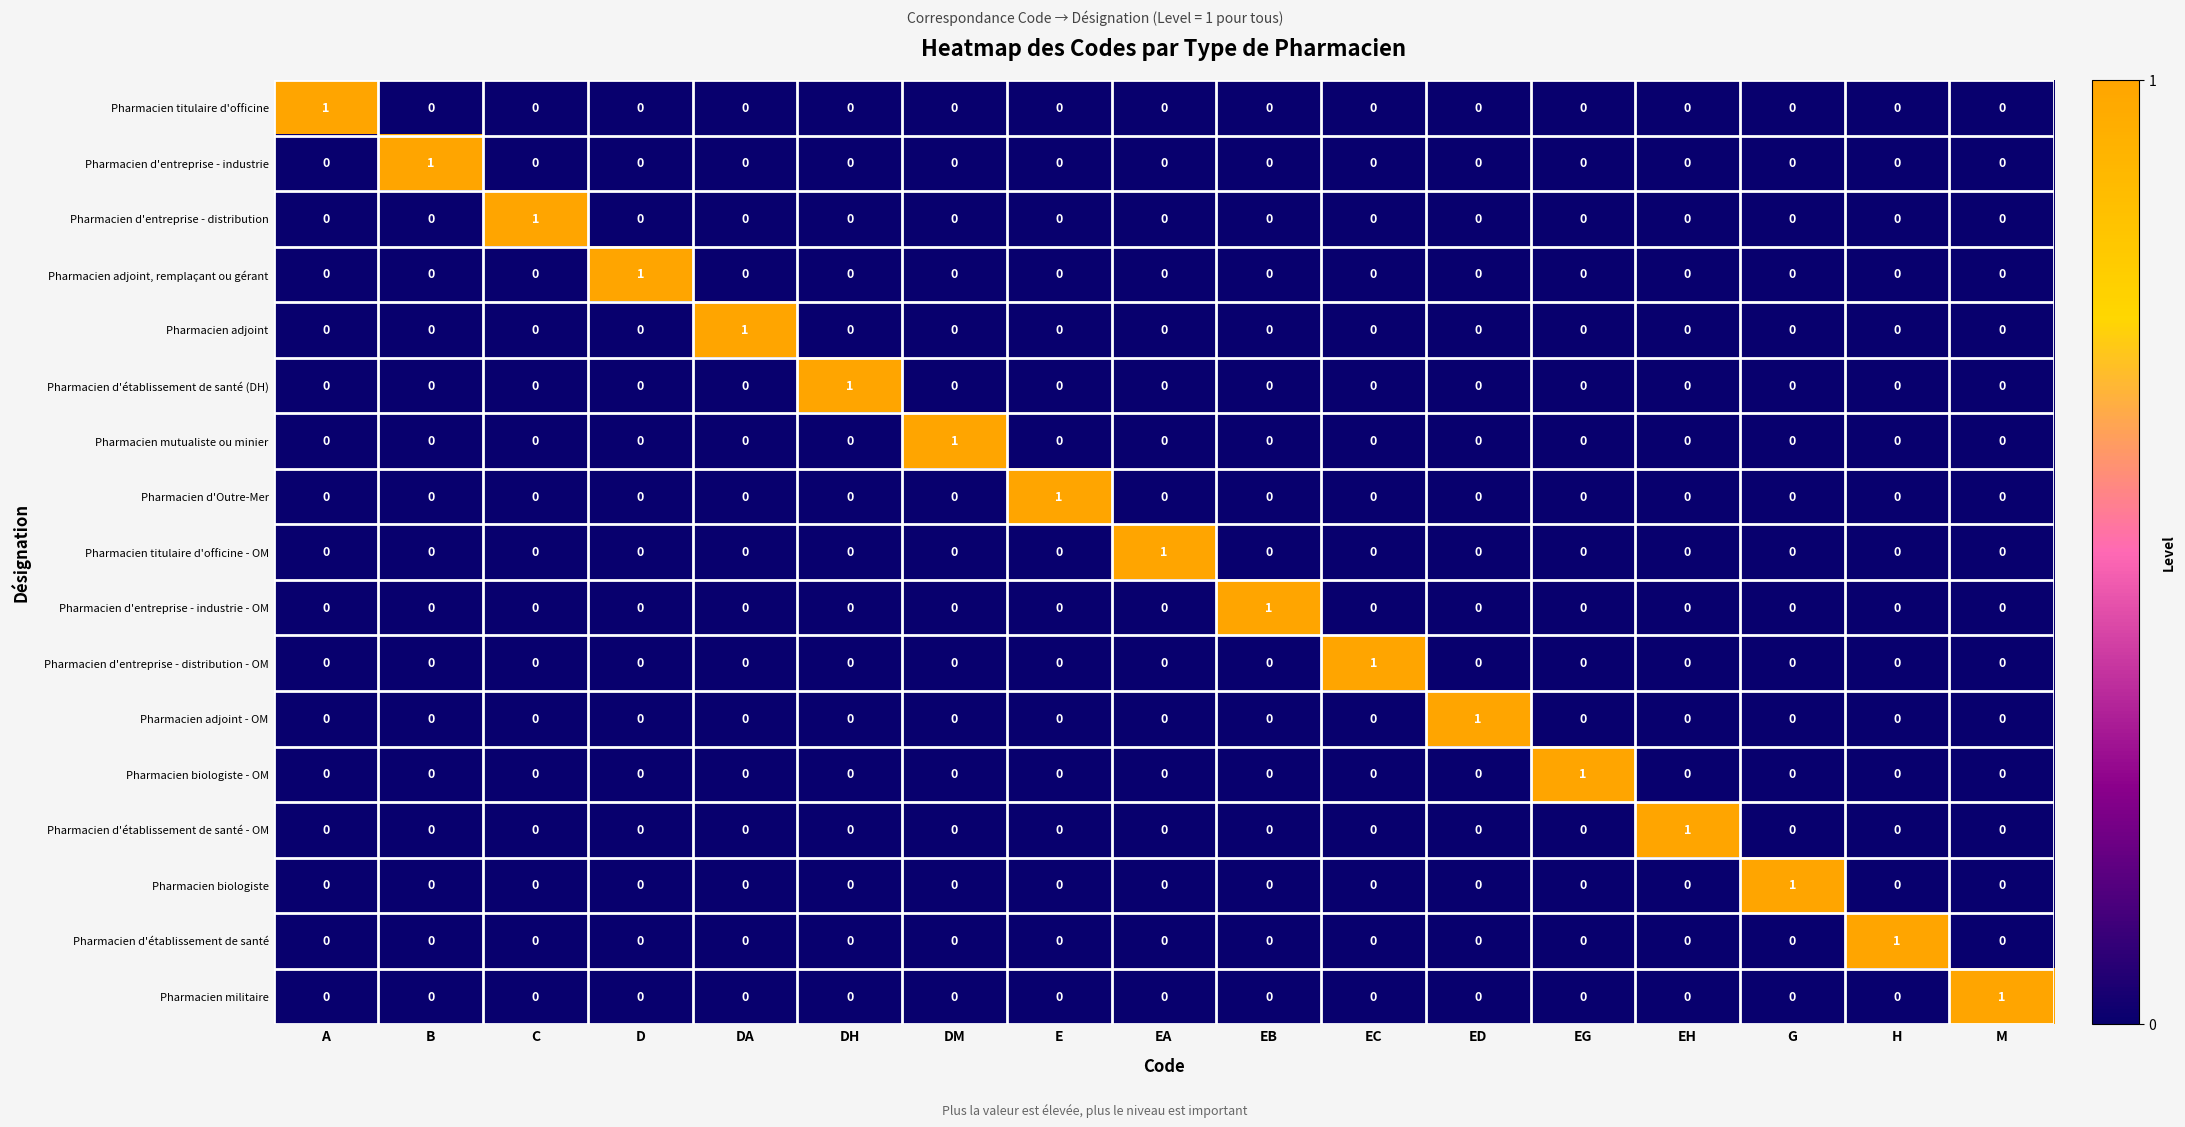

What is the total value across all series at EG?

1